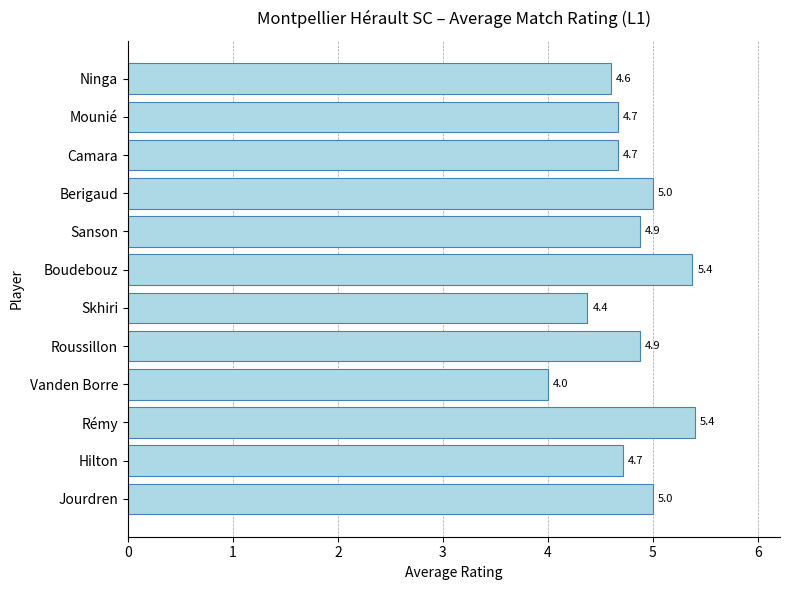

Where is the data nearest to the value 4?

Vanden Borre